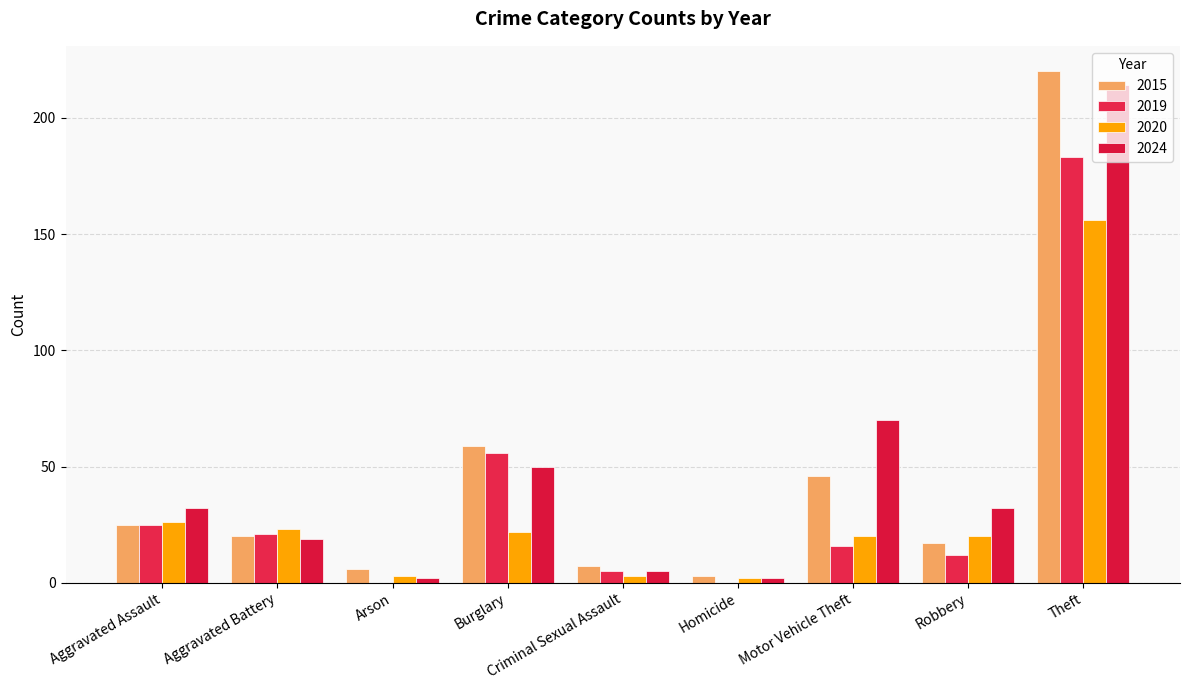

Between Motor Vehicle Theft and Criminal Sexual Assault, which is larger?

Motor Vehicle Theft